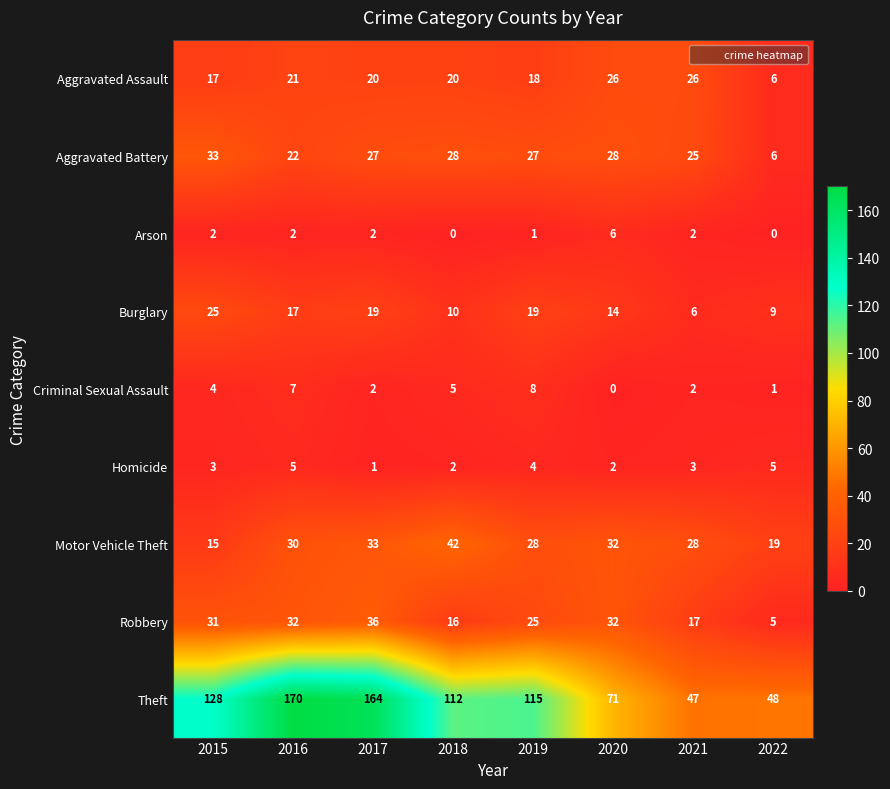

What is the difference between the maximum and second lowest values in the Theft series?

122